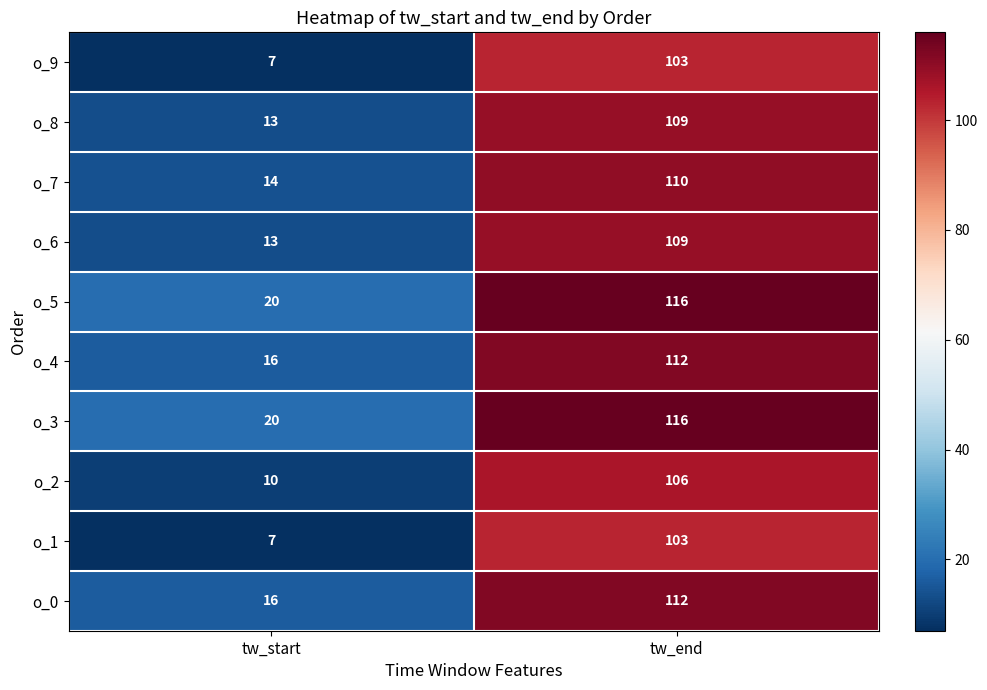

What is the spread (max minus min) of values at tw_start?

13